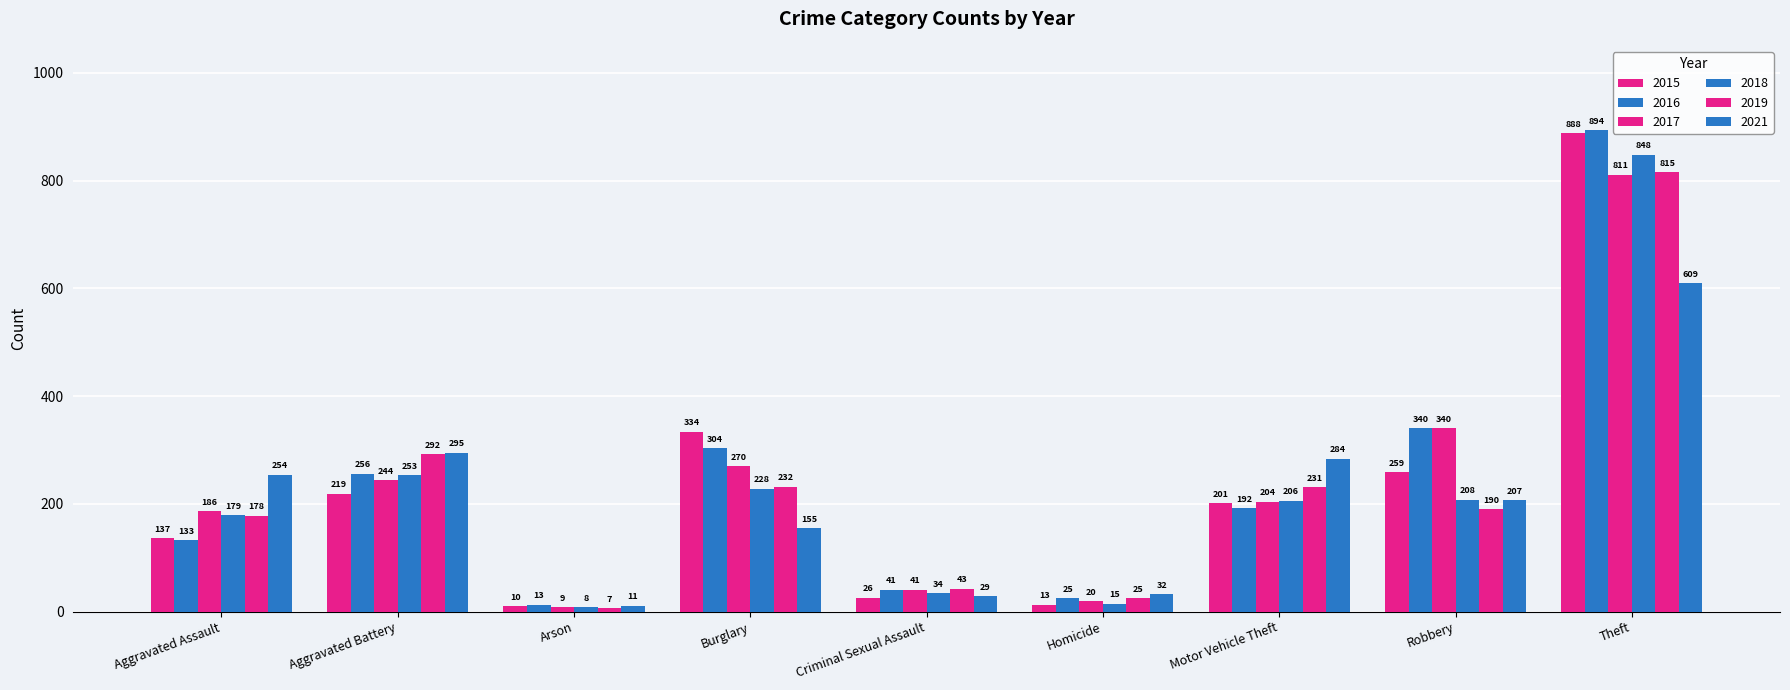

Are the bars grouped side by side (vs. stacked)?

Yes